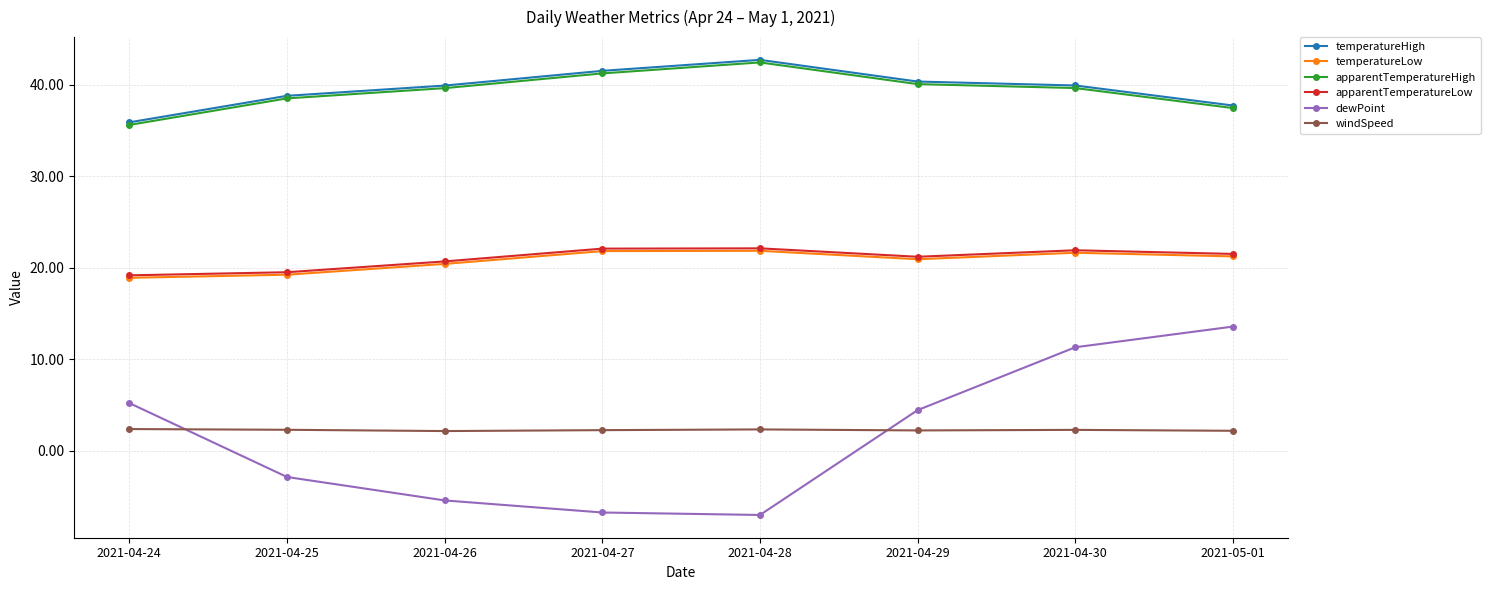

What position from the left is 2021-05-01?

8